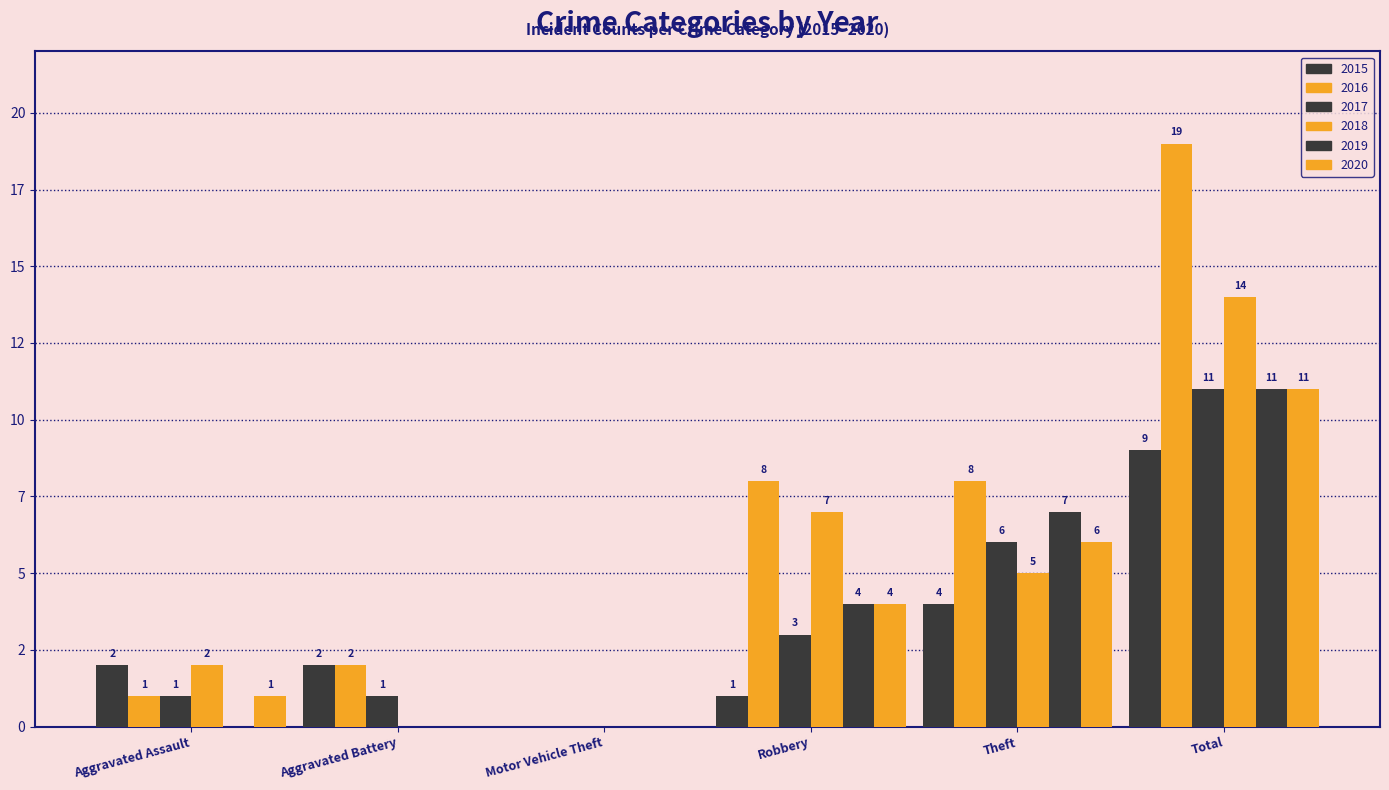

Are the bars grouped side by side (vs. stacked)?

Yes